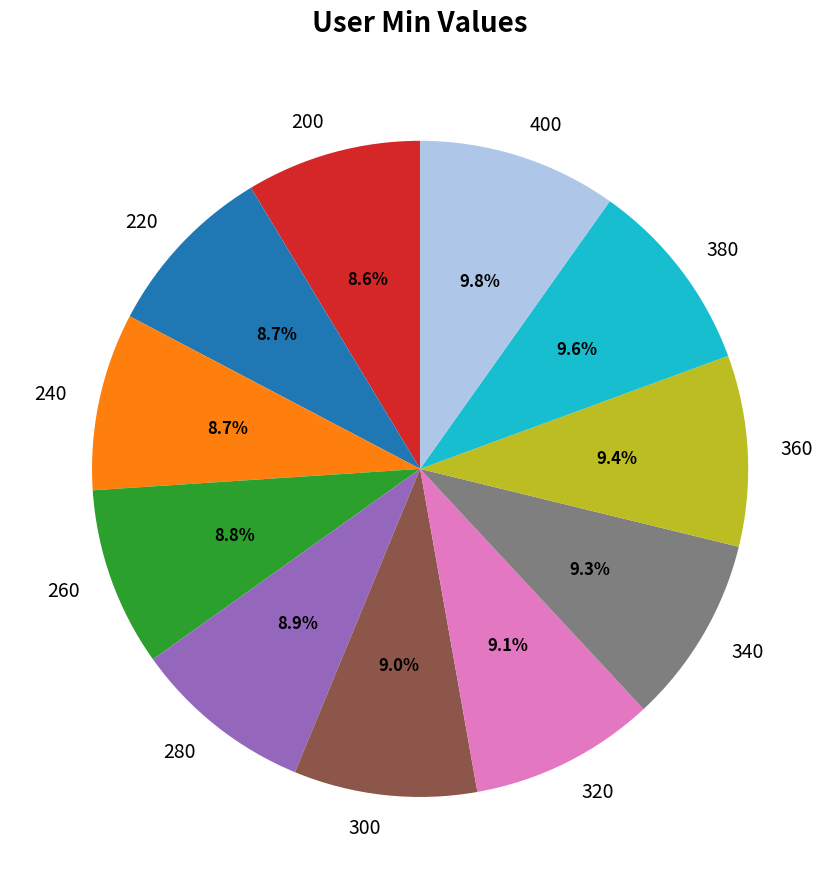

Does 360 account for over 50% of the chart?

No